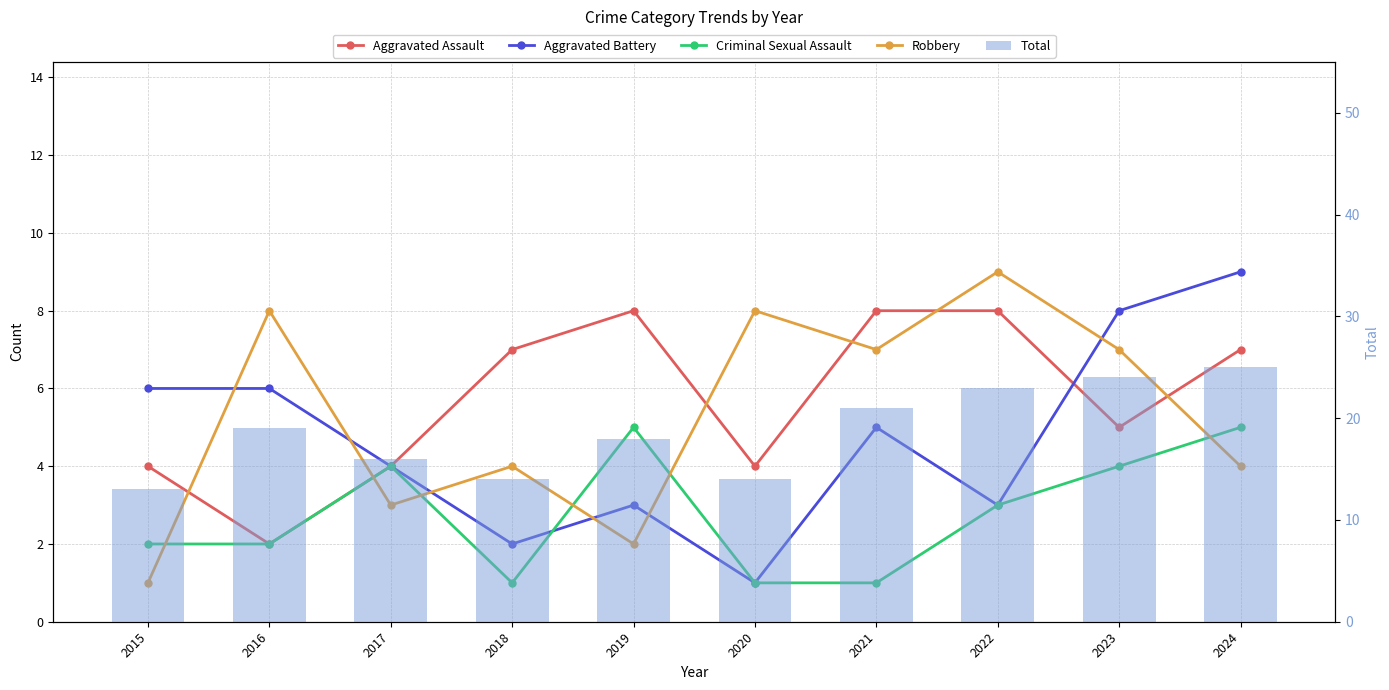

Which series has the widest spread of values?

Total